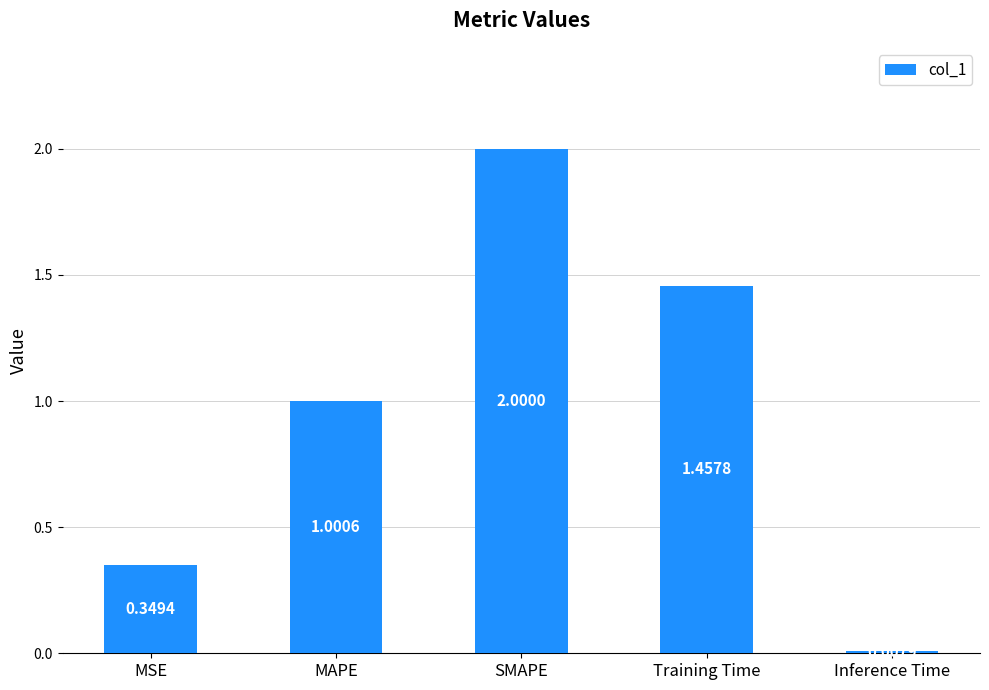

What is the label of the 5th bar from the right?

MSE